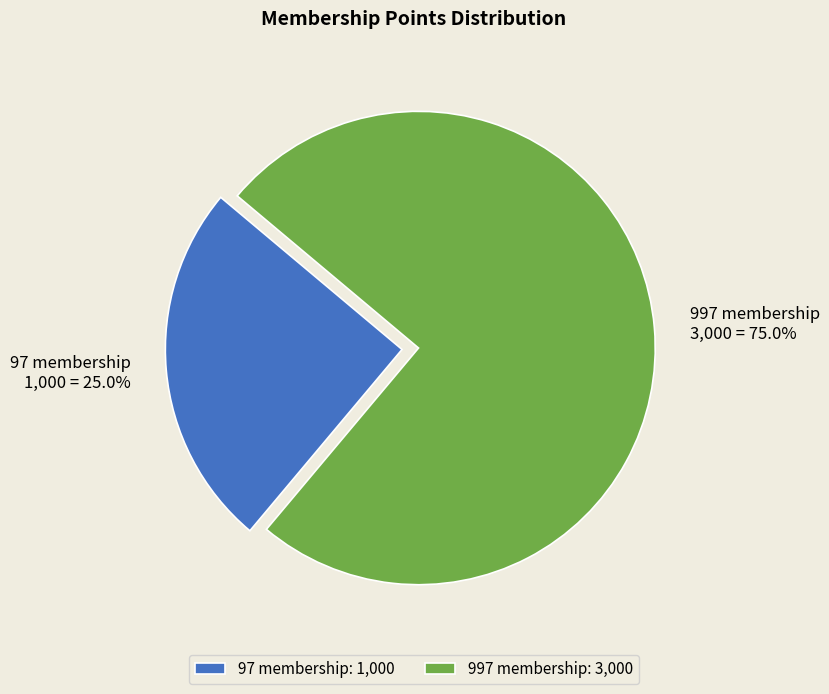

Between 997 membership and 97 membership, which is larger?

997 membership